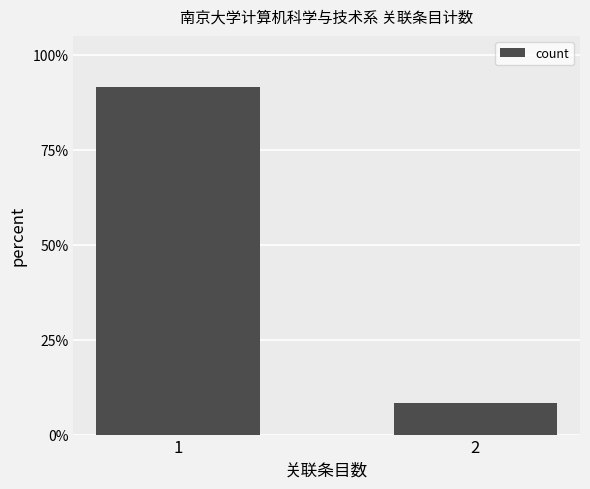

Is it true that the value at 1 is 91.7?

True